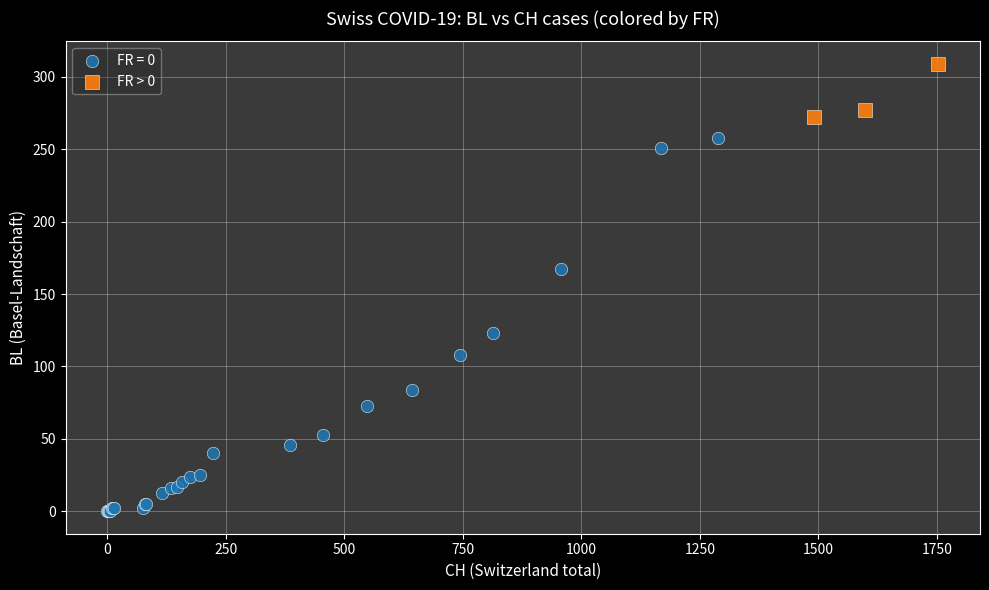

Which series has the widest spread of Y values?

FR = 0